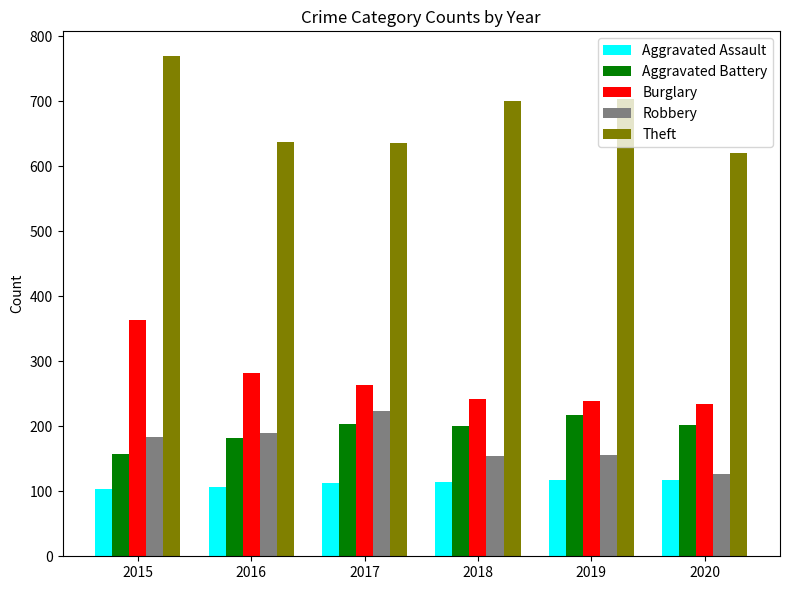

What is the spread (max minus min) of values at 2020?

503